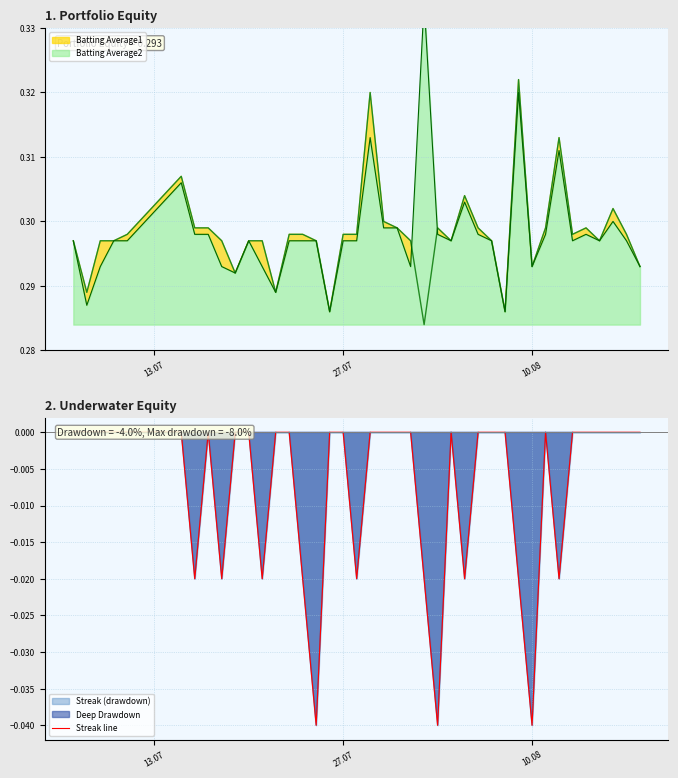

Is it true that the value at 13.07 is -0.0?

True